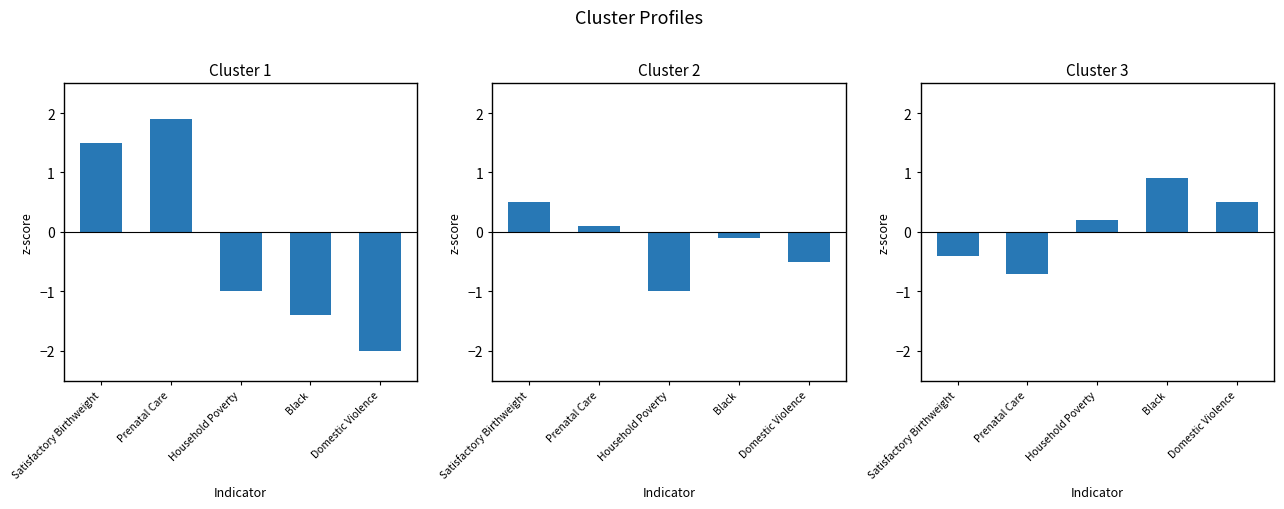

At which label is Cluster 1 closest to 0?

Household Poverty